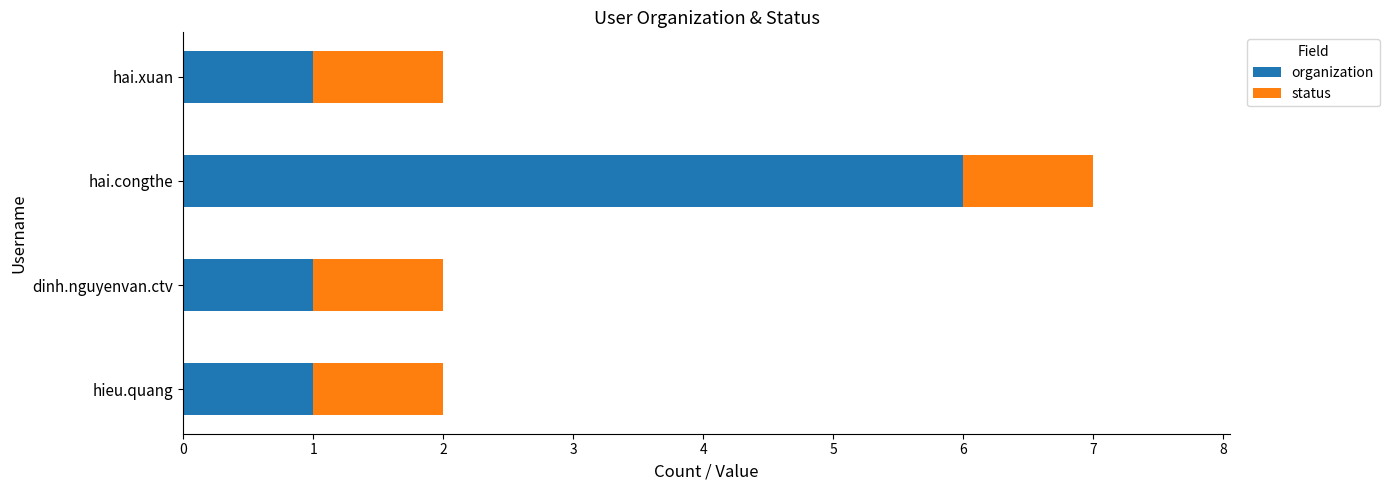

The organization series shows 0 at hai.xuan. True or false?

False